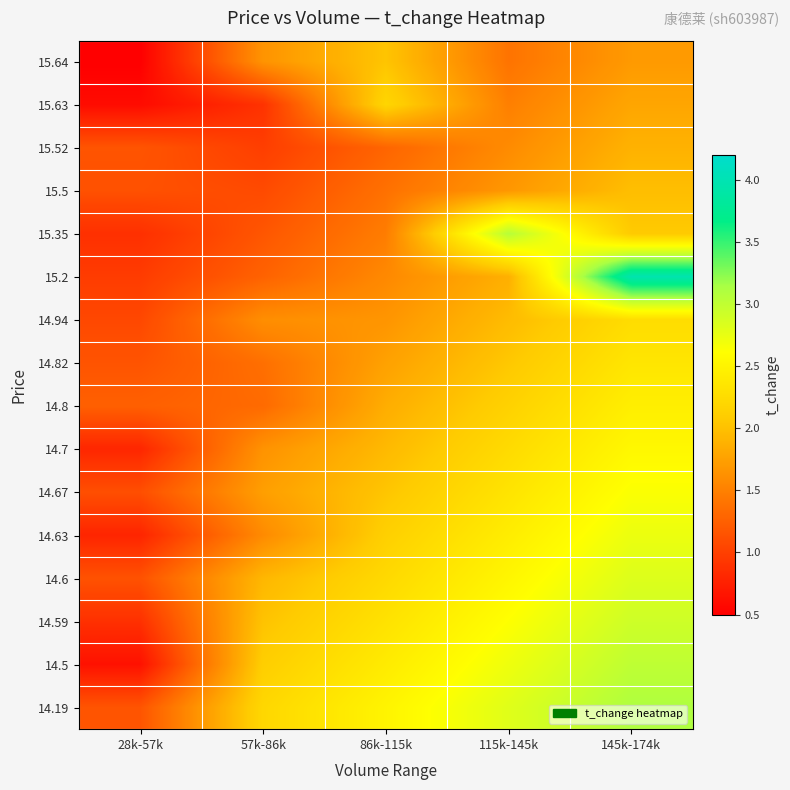

Reading left to right, list all the values displayed in this chart.

15.64: 28k-57k=0.5	57k-86k=1.6	86k-115k=2.0	115k-145k=1.4	145k-174k=1.7
15.63: 28k-57k=0.6	57k-86k=0.9	86k-115k=2.2	115k-145k=1.5	145k-174k=1.8
15.52: 28k-57k=1.2	57k-86k=1.0	86k-115k=1.3	115k-145k=1.6	145k-174k=1.9
15.5: 28k-57k=1.1	57k-86k=1.1	86k-115k=1.4	115k-145k=1.7	145k-174k=2.0
15.35: 28k-57k=0.9	57k-86k=1.2	86k-115k=1.5	115k-145k=3.1	145k-174k=2.1
15.2: 28k-57k=1.0	57k-86k=1.3	86k-115k=1.6	115k-145k=1.9	145k-174k=4.0
14.94: 28k-57k=1.1	57k-86k=1.6	86k-115k=1.7	115k-145k=2.0	145k-174k=2.3
14.82: 28k-57k=1.2	57k-86k=1.4	86k-115k=1.8	115k-145k=2.1	145k-174k=2.4
14.8: 28k-57k=1.2	57k-86k=1.3	86k-115k=1.9	115k-145k=2.1	145k-174k=2.5
14.7: 28k-57k=0.8	57k-86k=1.6	86k-115k=1.9	115k-145k=2.2	145k-174k=2.5
14.67: 28k-57k=1.1	57k-86k=1.7	86k-115k=2.0	115k-145k=2.3	145k-174k=2.6
14.63: 28k-57k=0.8	57k-86k=1.6	86k-115k=2.1	115k-145k=2.4	145k-174k=2.7
14.6: 28k-57k=1.1	57k-86k=1.9	86k-115k=2.2	115k-145k=2.5	145k-174k=2.8
14.59: 28k-57k=0.9	57k-86k=2.0	86k-115k=2.3	115k-145k=2.6	145k-174k=2.9
14.5: 28k-57k=0.6	57k-86k=2.1	86k-115k=2.4	115k-145k=2.7	145k-174k=3.0
14.19: 28k-57k=1.2	57k-86k=2.2	86k-115k=2.5	115k-145k=2.8	145k-174k=3.1